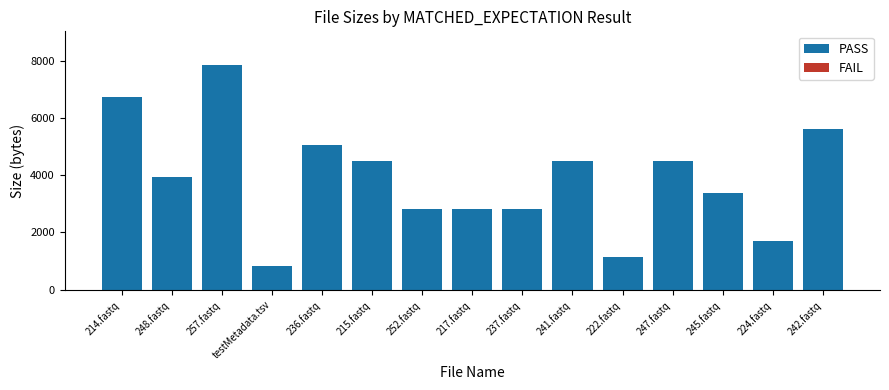

At which label is the value closest to 4339?

215.fastq